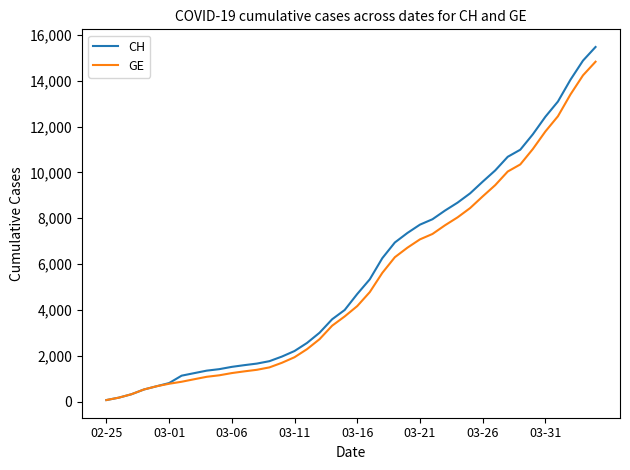

Which series has the largest range (max minus min)?

CH